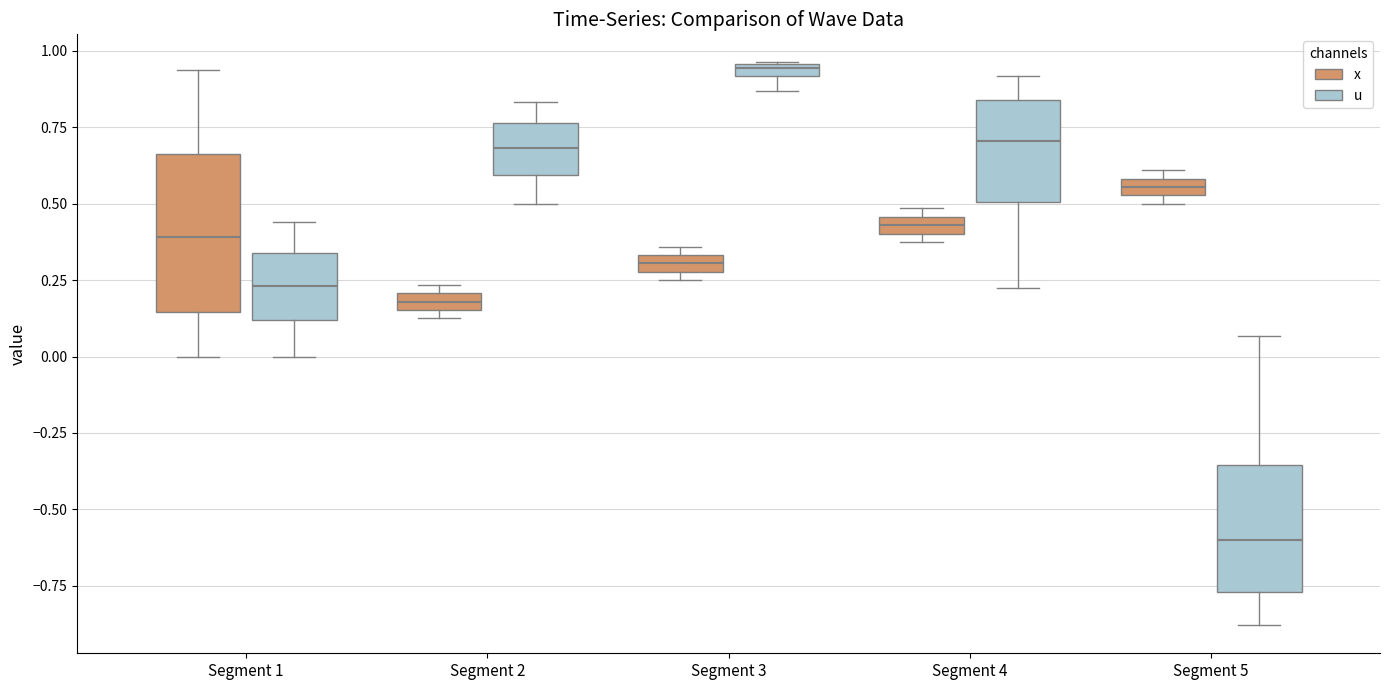

Which box has the highest median line?

Segment 3 (u)